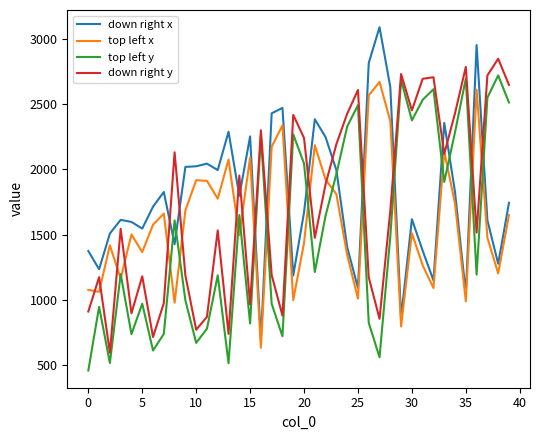

How many series are shown in this chart?

4